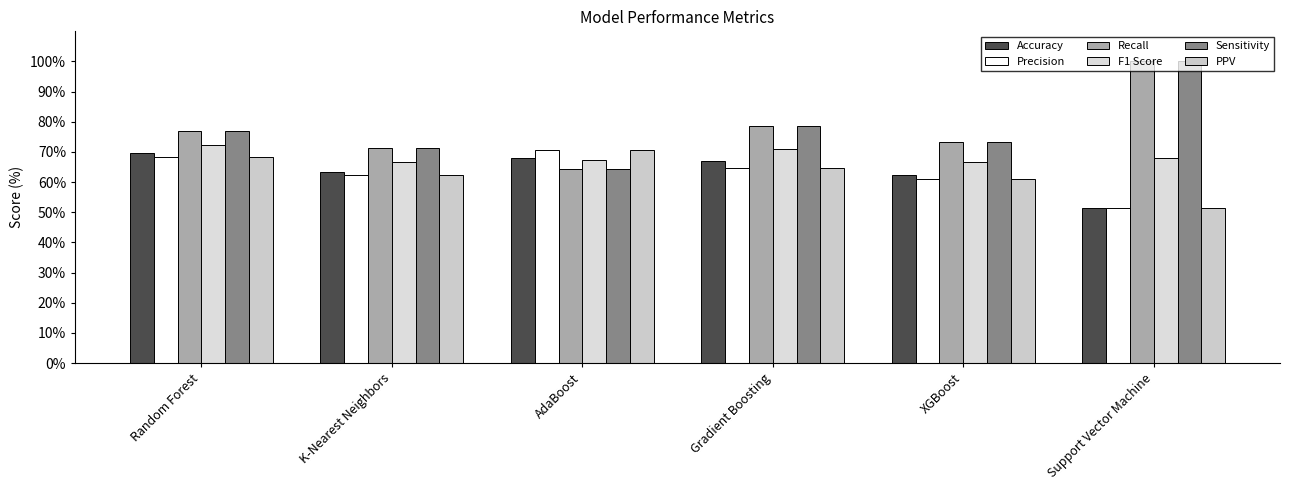

What is the maximum value for Sensitivity?

100.0